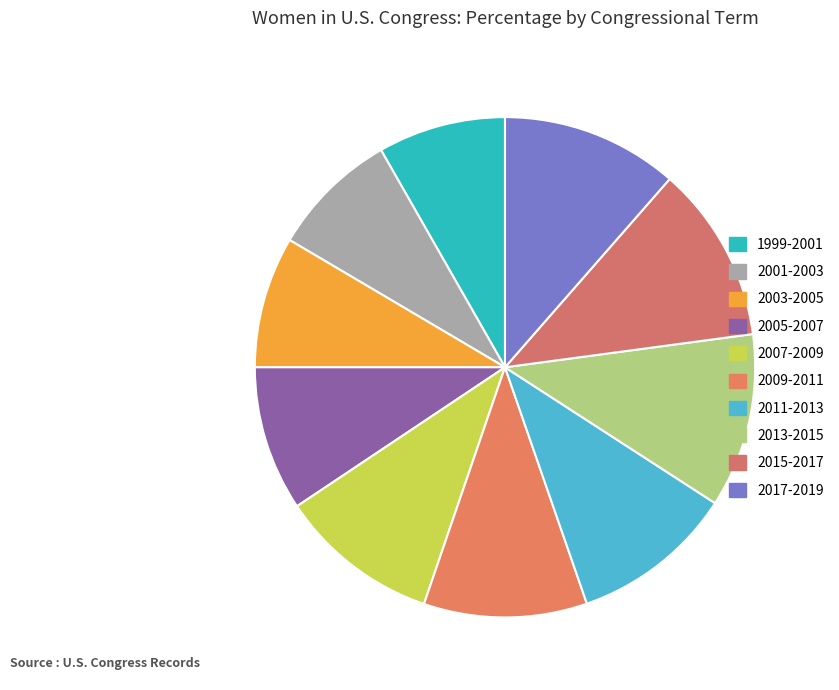

How many segments does this pie chart have?

10